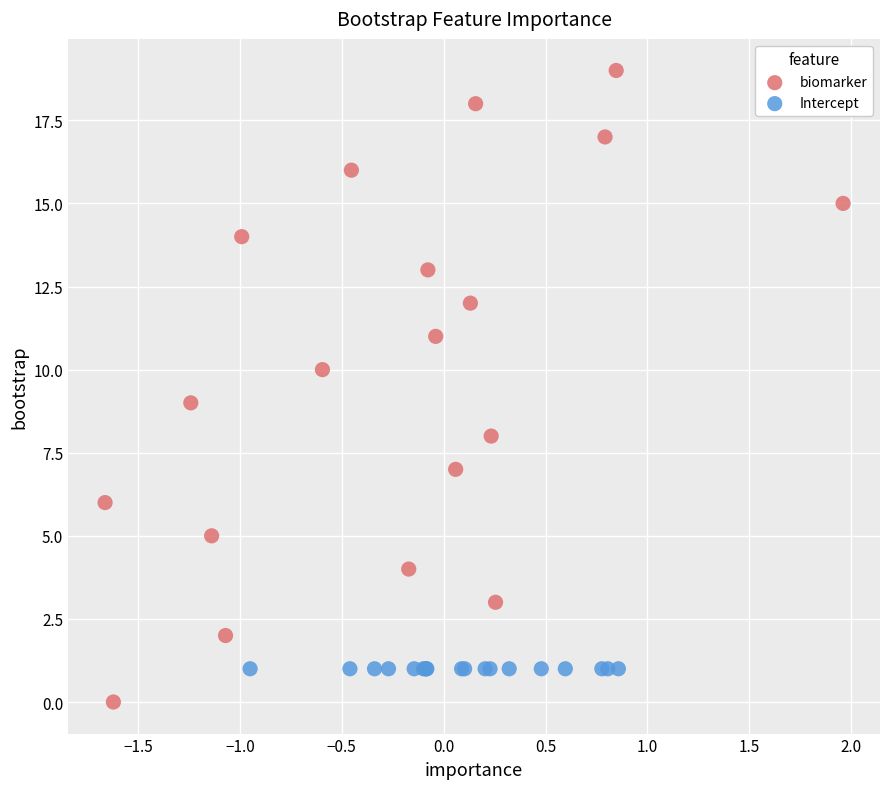

Which series contains the highest Y value?

biomarker